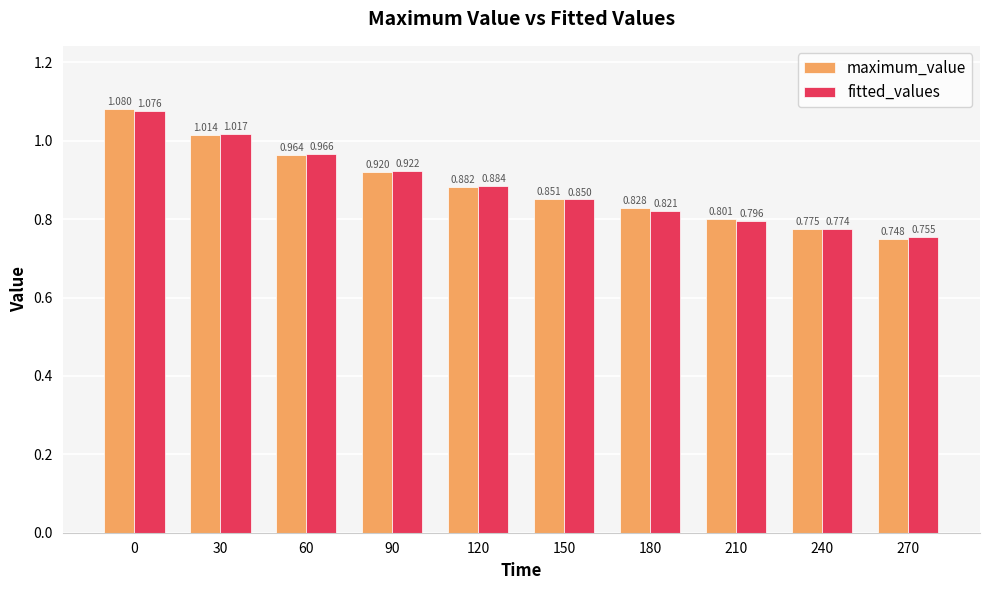

Rank the series by their maximum value, from highest to lowest.

maximum_value, fitted_values